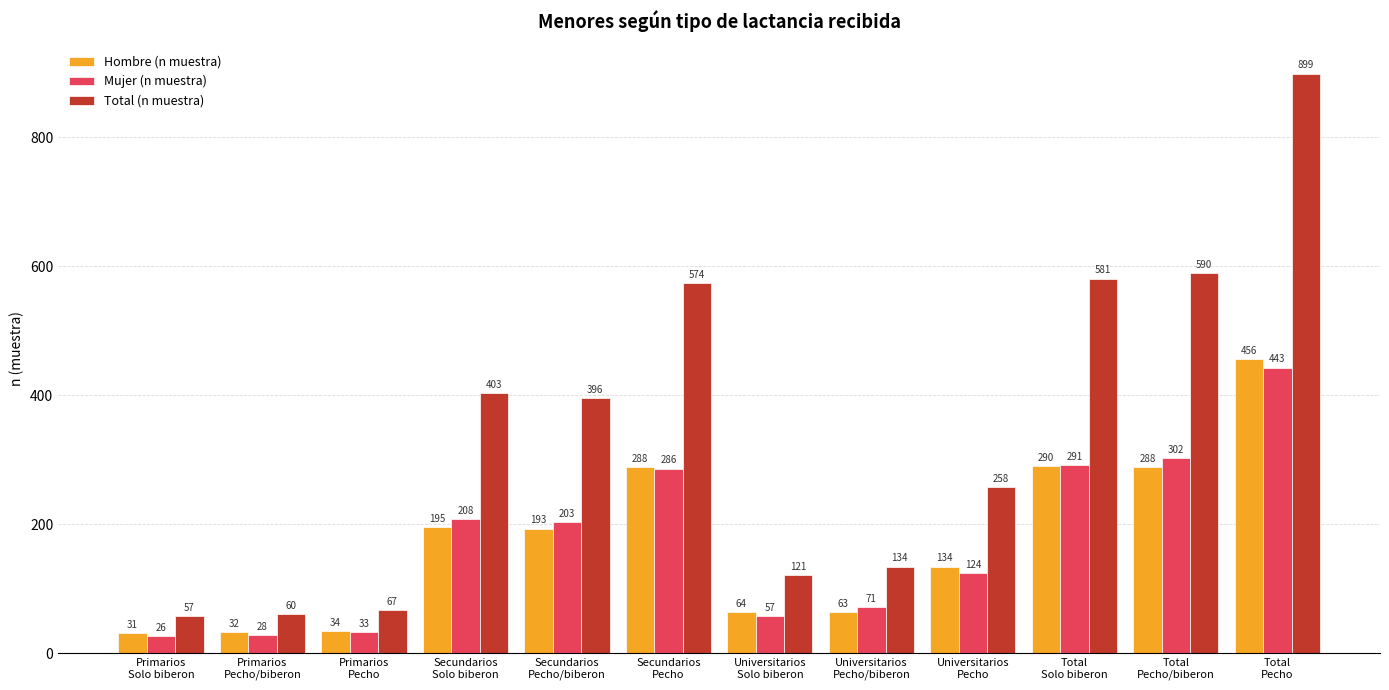

How many values in the Total (n muestra) series are below 396?

6